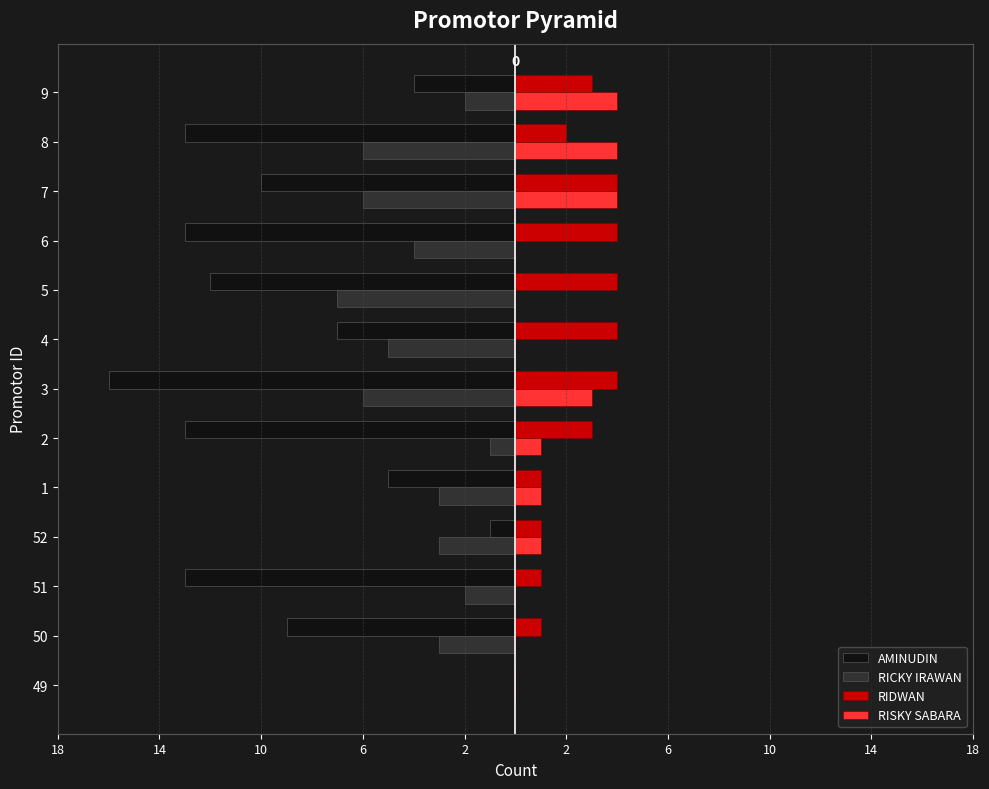

Which series has the largest range (max minus min)?

AMINUDIN